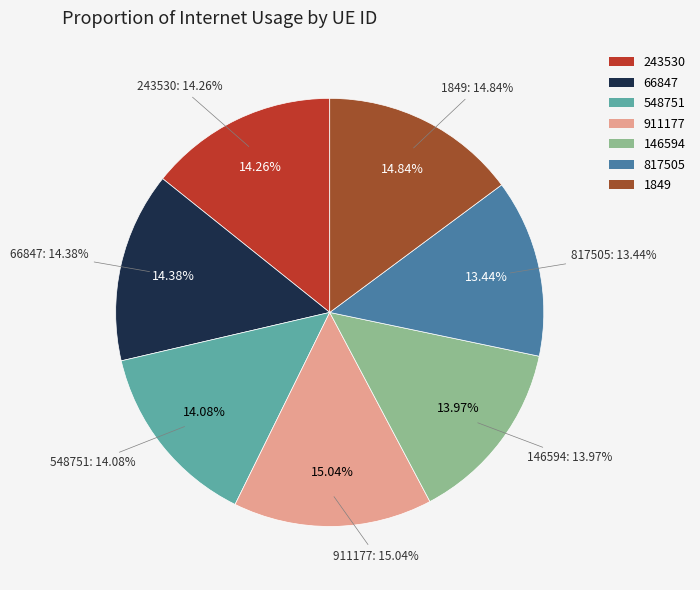

To the nearest percent, what is the difference between the largest and smallest slice percentages?

2%